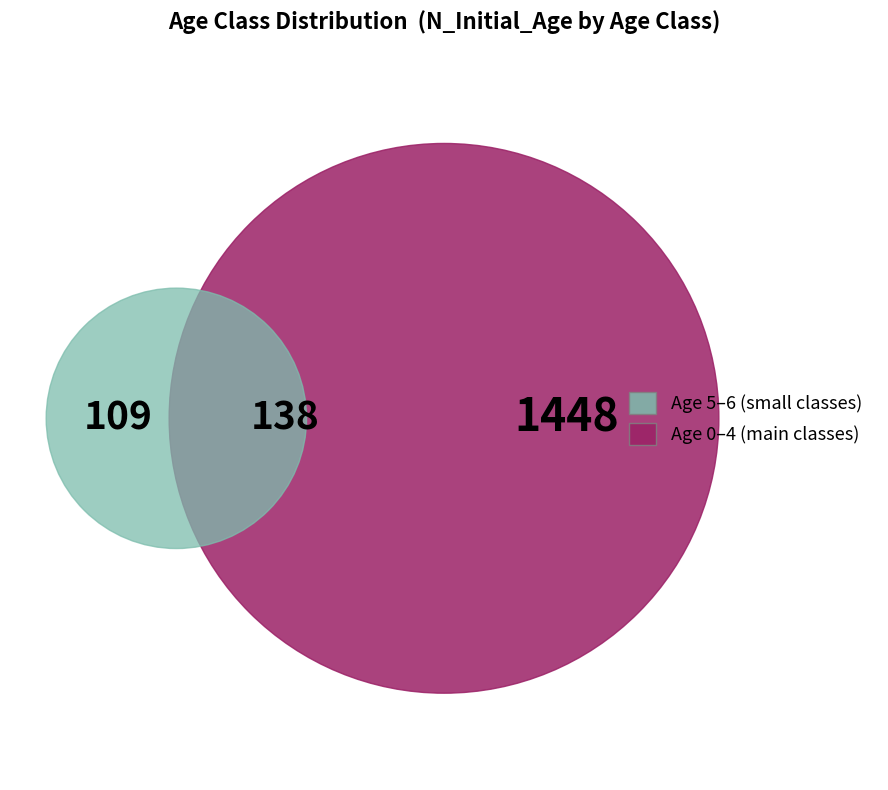

What percentage is the 5 slice, to the nearest percent?

4%